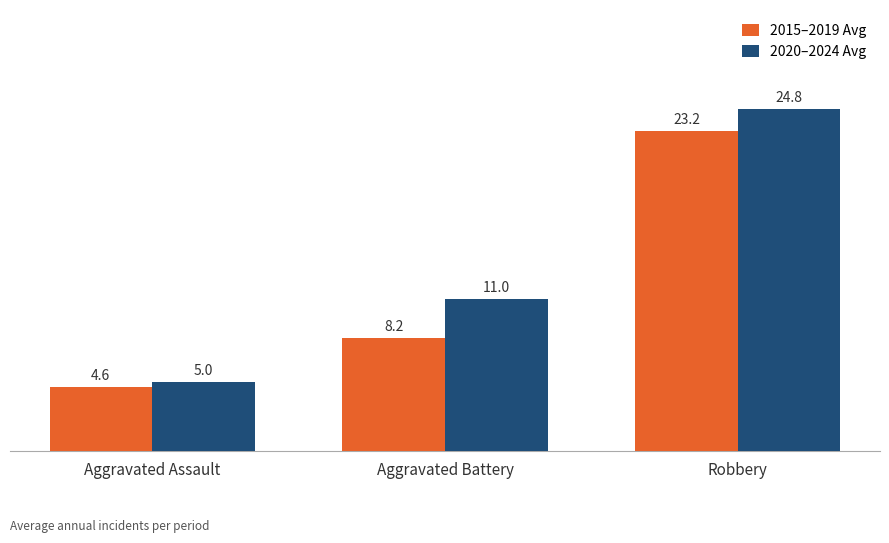

The 2015–2019 Avg series shows 6.5 at Aggravated Assault. True or false?

False